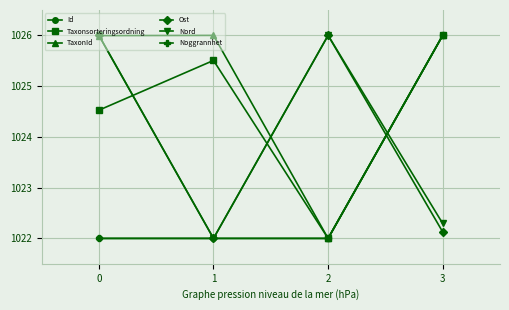

Is it true that Ost equals 1026.0 at 2?

True